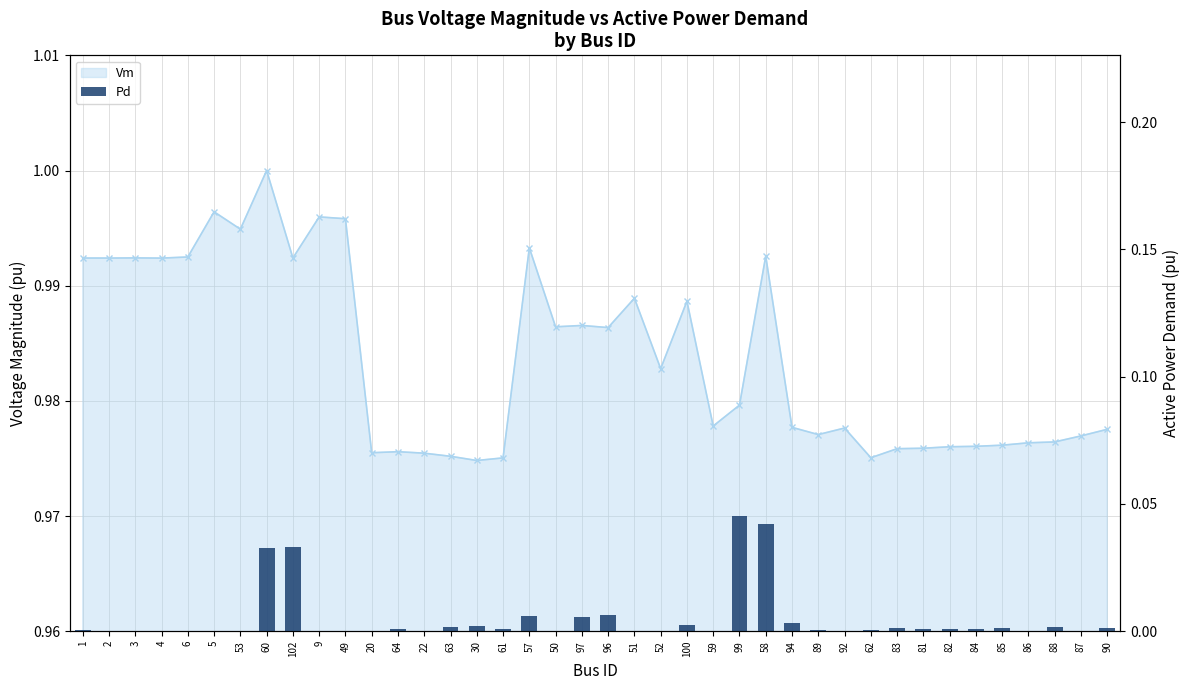

Is it true that the value at 97 is 0.0?

False